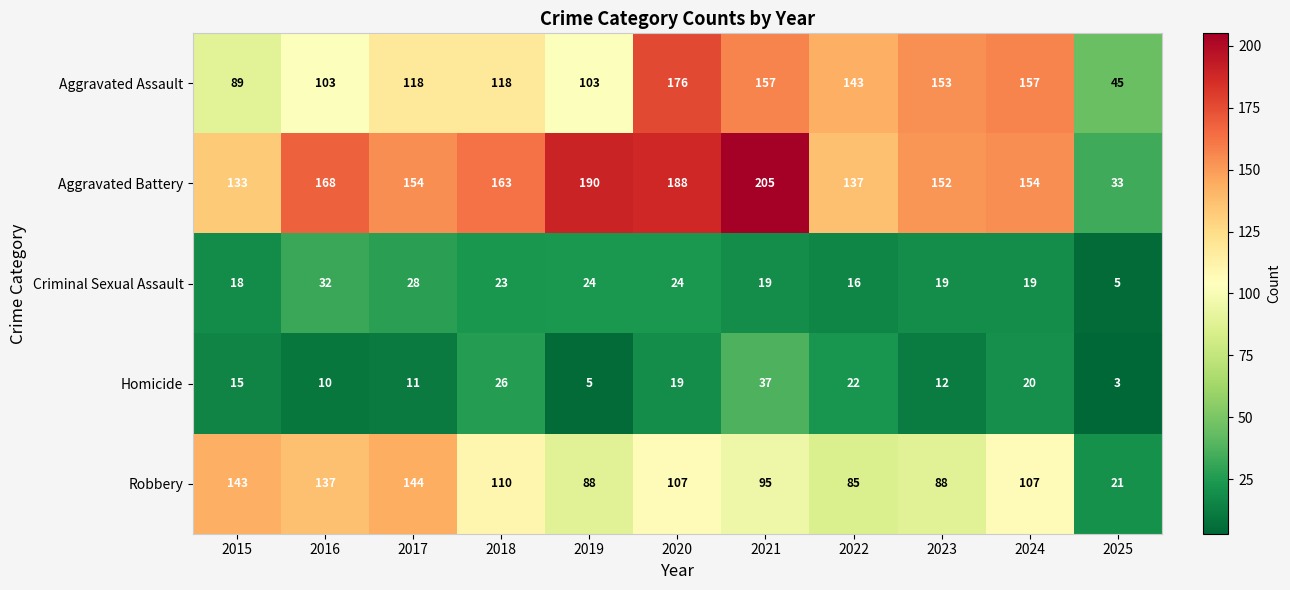

Read the Robbery value at 2015.

143